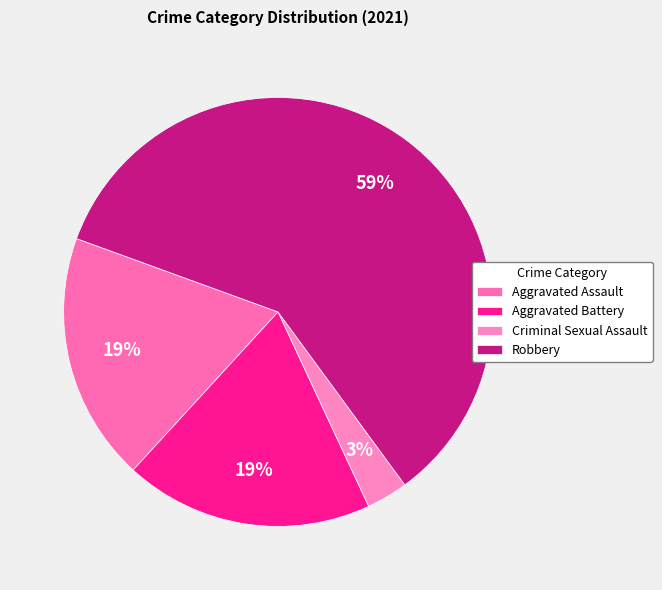

To the nearest percent, what portion does Aggravated Battery represent?

19%